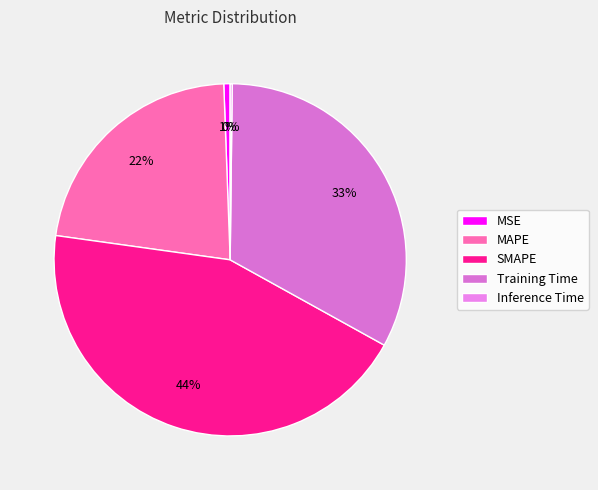

The MSE slice represents 1% of the pie. True or false?

True